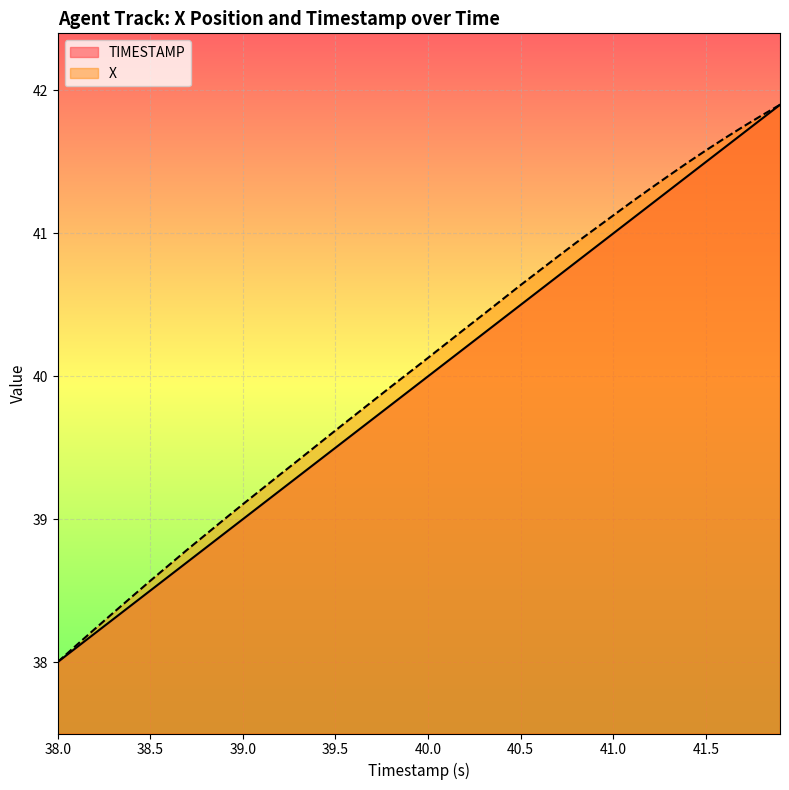

How many distinct data groups are displayed?

2